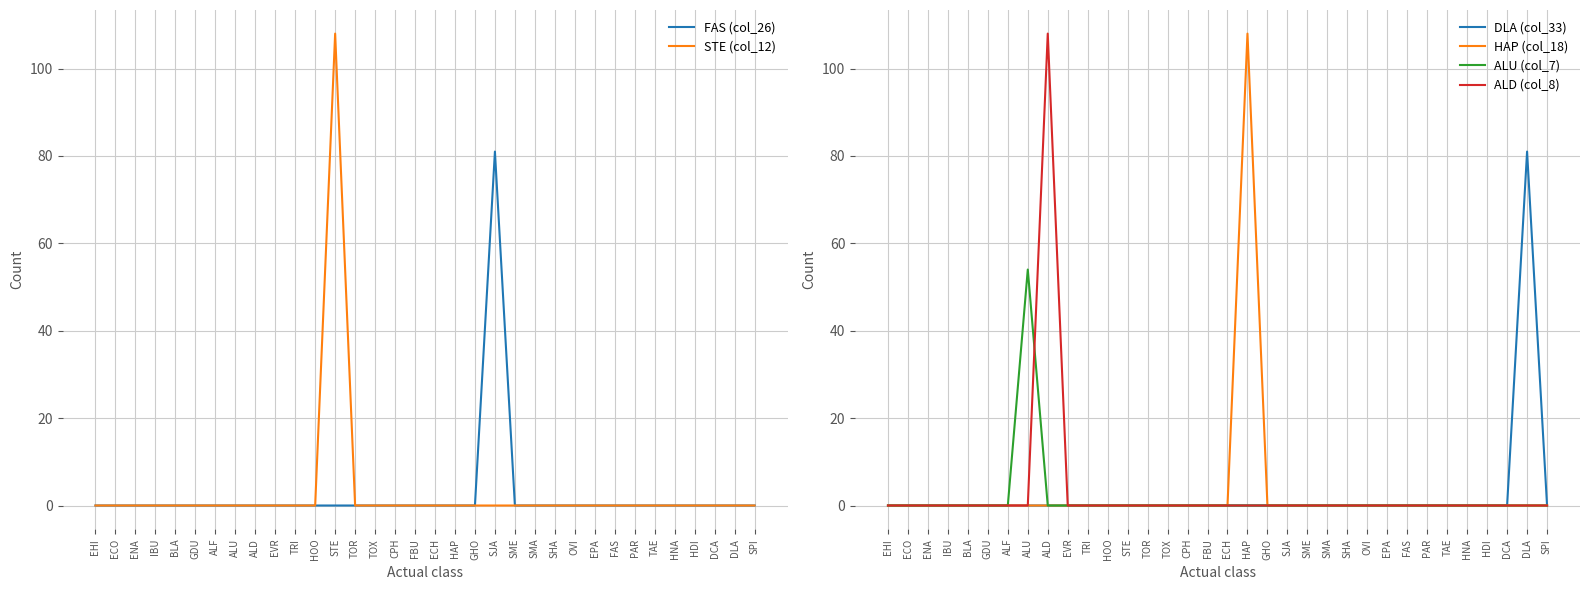

Is the value of FAS (col_26) at EVR greater than the value of DLA (col_33) at TRI?

No